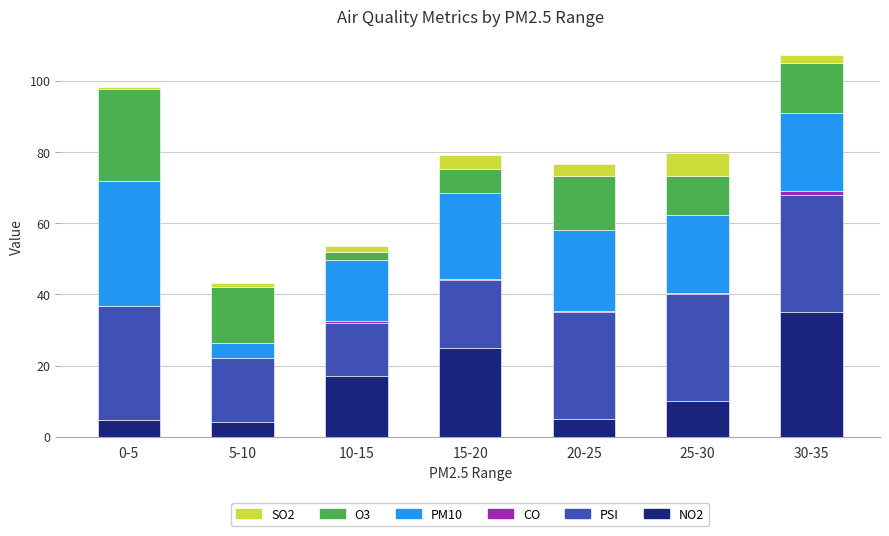

Which category has the highest value in the NO2 series?

30-35